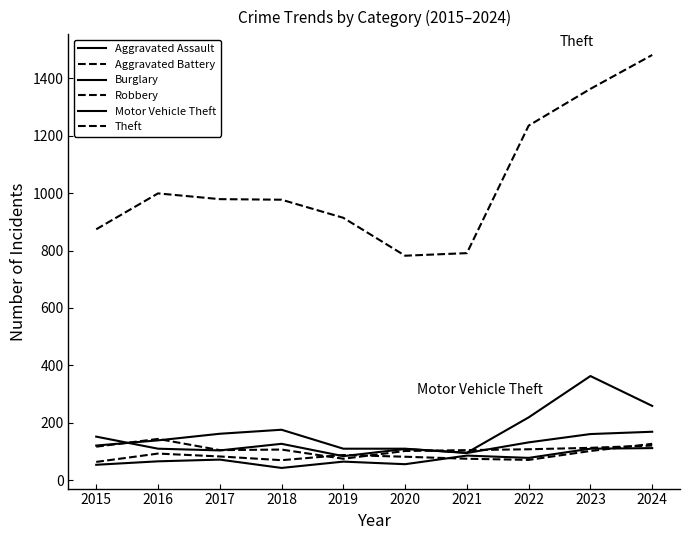

True or false: Robbery and Aggravated Assault cross at least once.

False